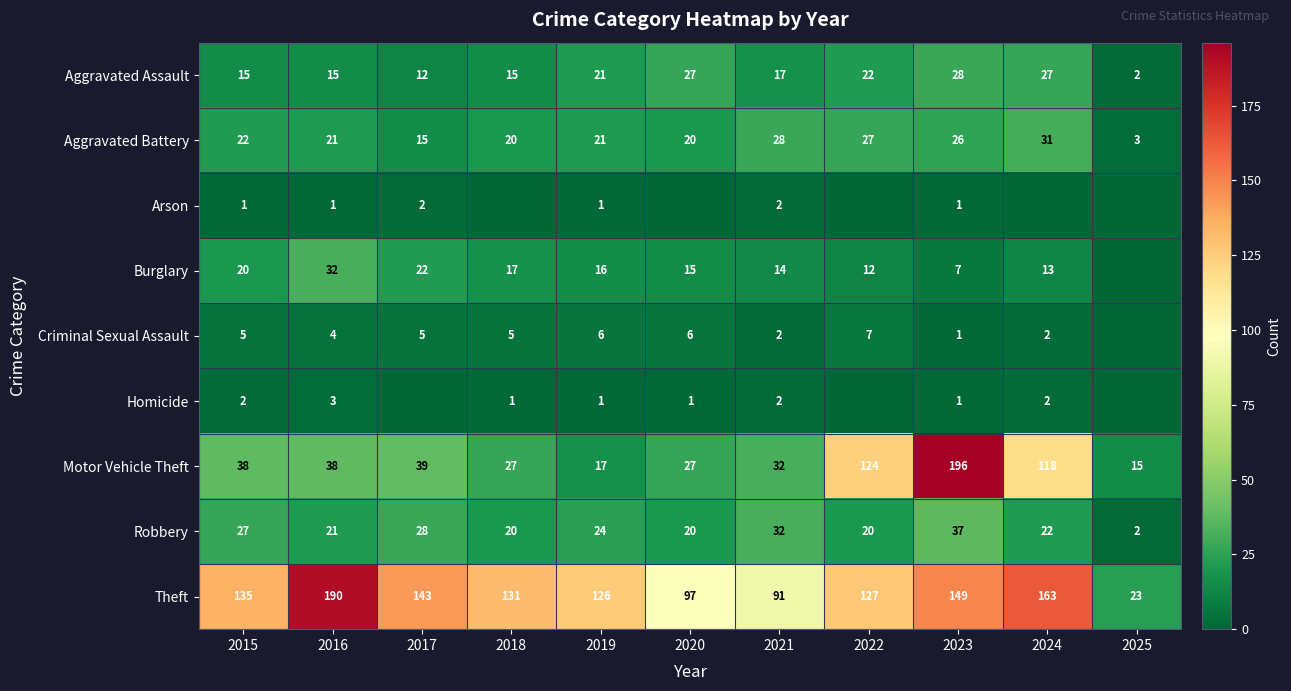

Which category has the lowest value in the Aggravated Assault series?

2025